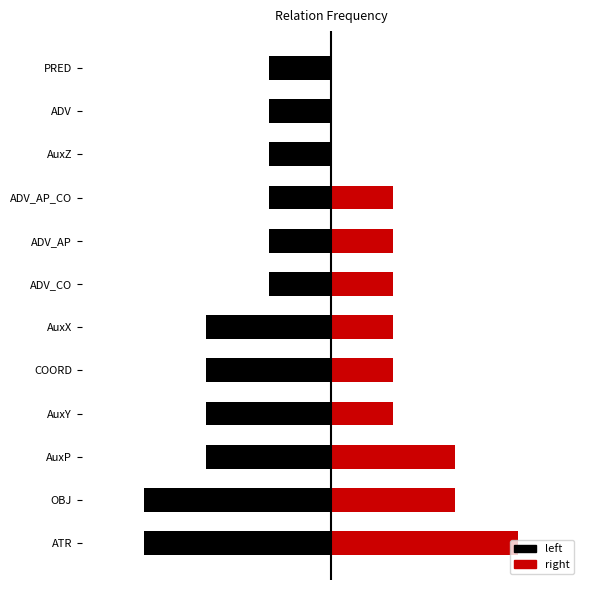

What position from the right is COORD?

8